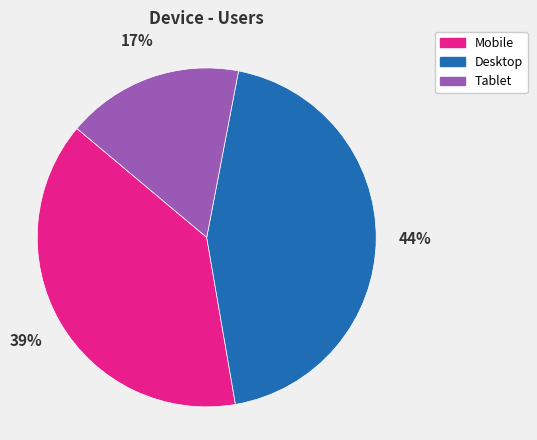

To the nearest percent, what portion does Mobile represent?

39%